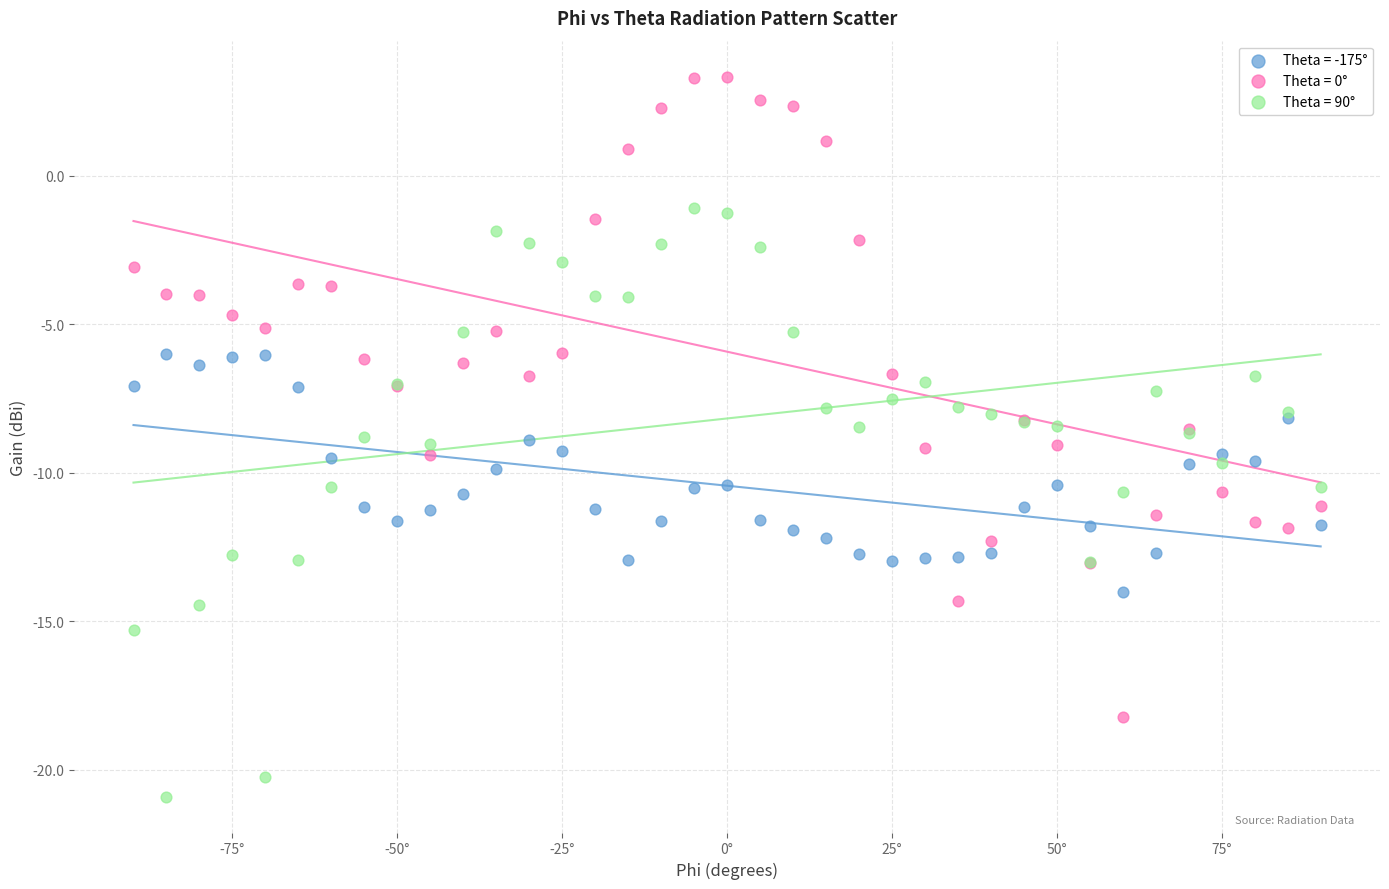

Which series has the largest Y range (max minus min)?

Theta = 0°